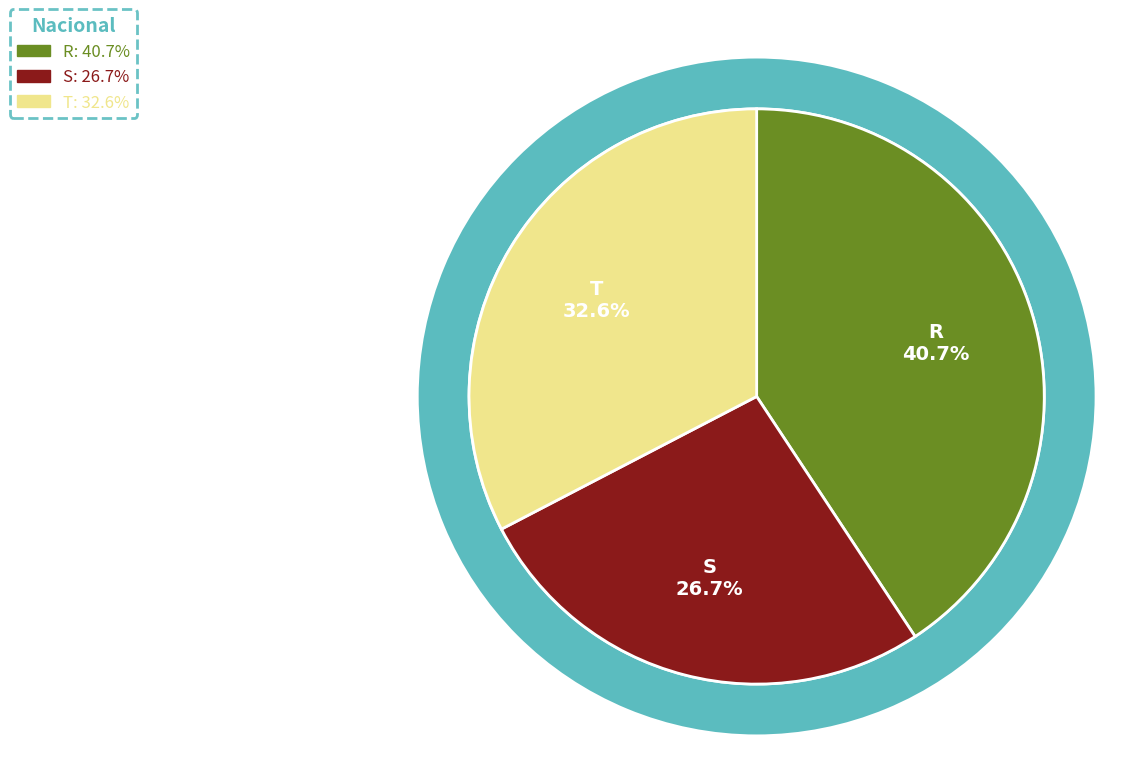

Does S represent more than half of the total?

No